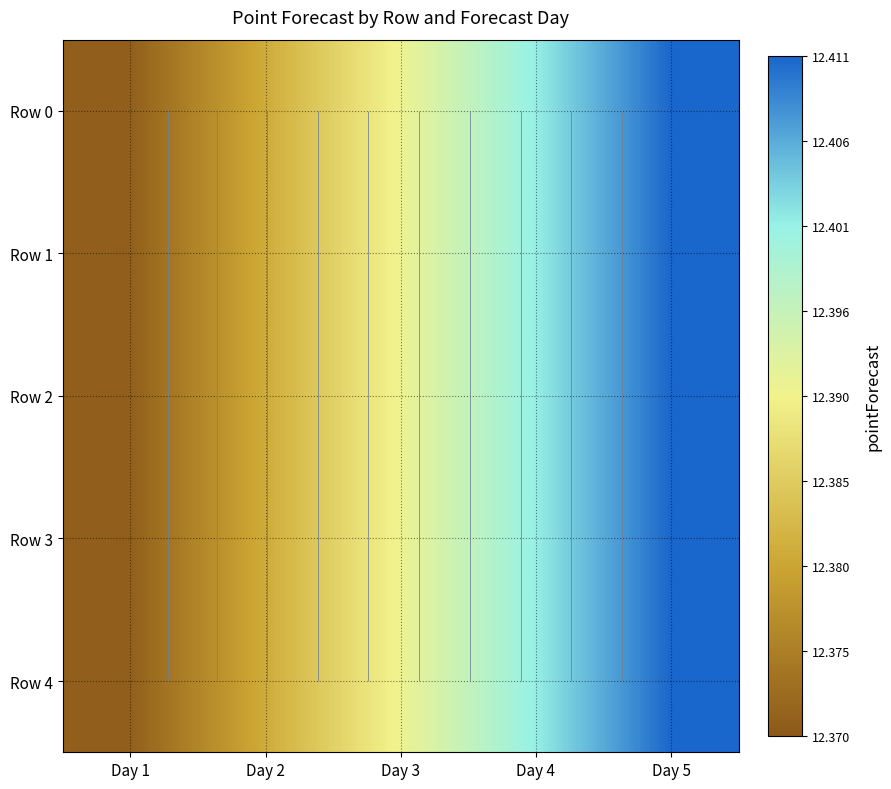

Between Day 4 and Day 5, which series saw the biggest shift?

Row 0